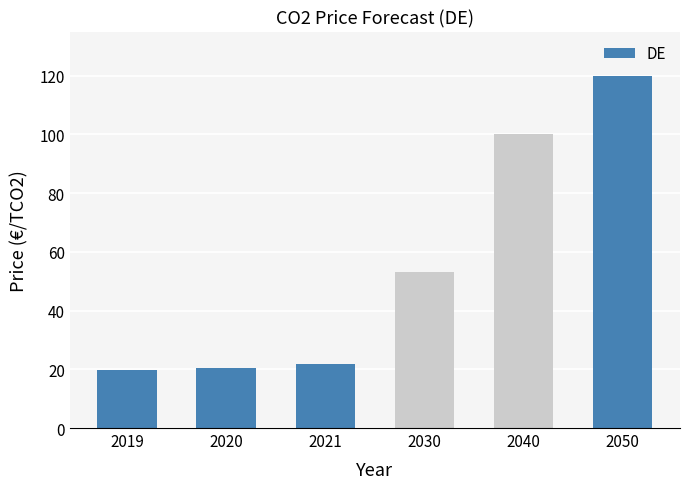

Is it true that the value at 2040 is 175.5?

False